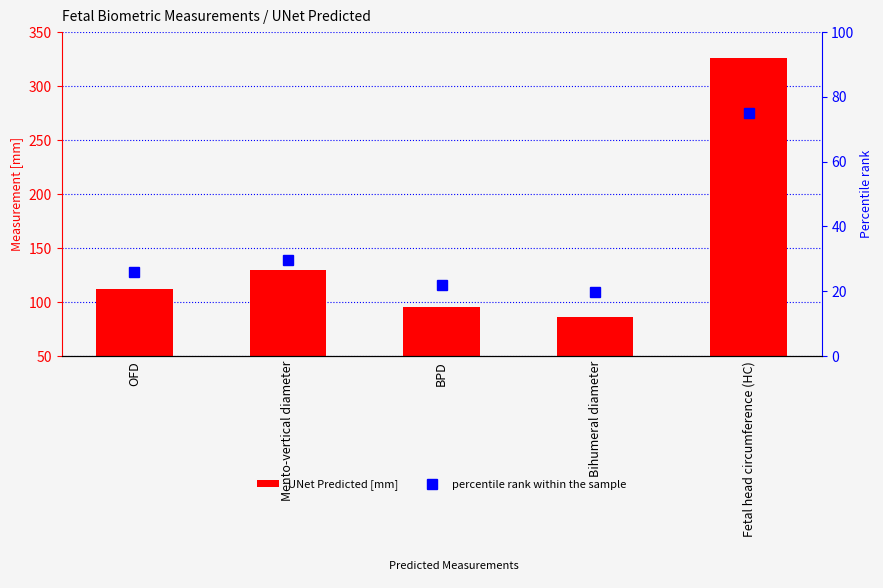

True or false: percentile rank within the sample has a value of 25.8 at OFD.

True